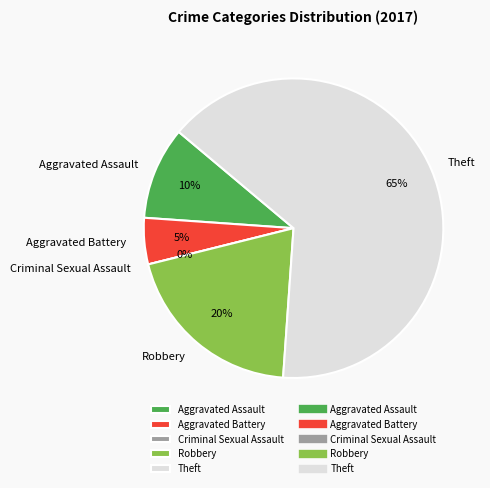

To the nearest percent, what is the difference between the largest and smallest slice percentages?

65%